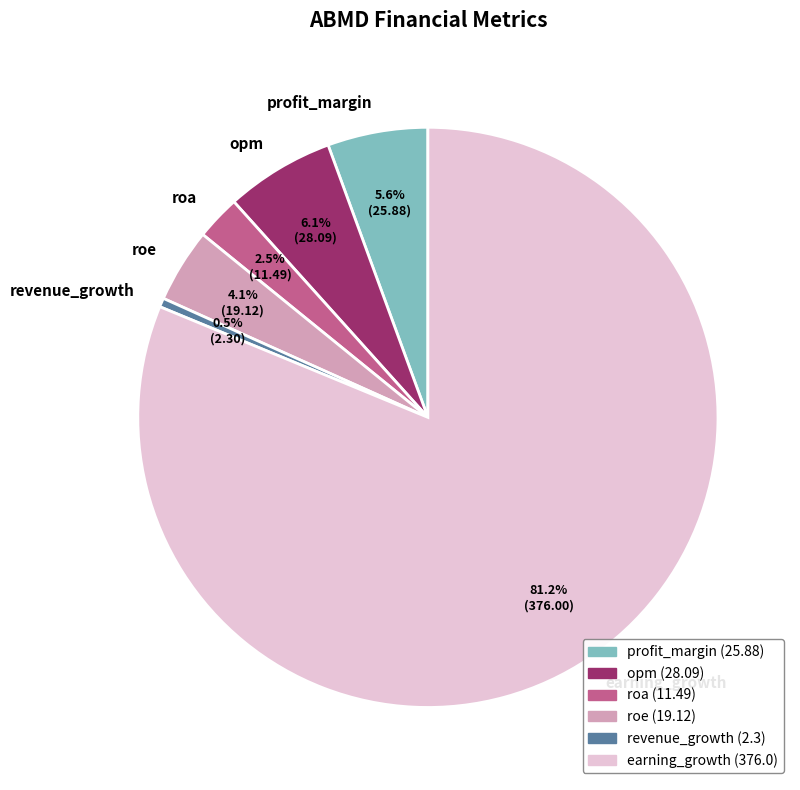

What percentage is the roe slice, to the nearest percent?

4%